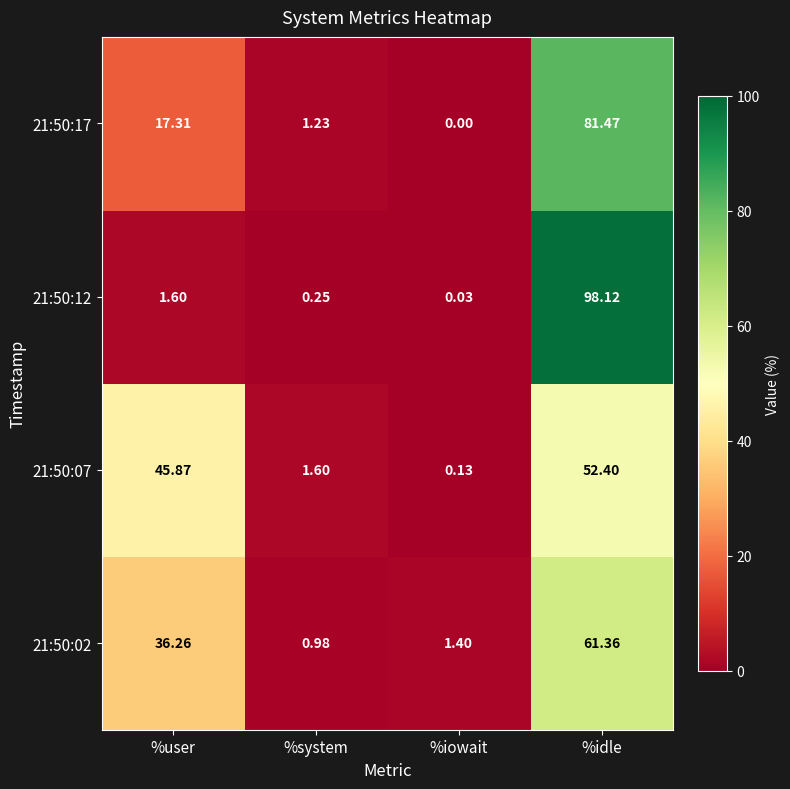

What is the total value across all series at %user?

101.0